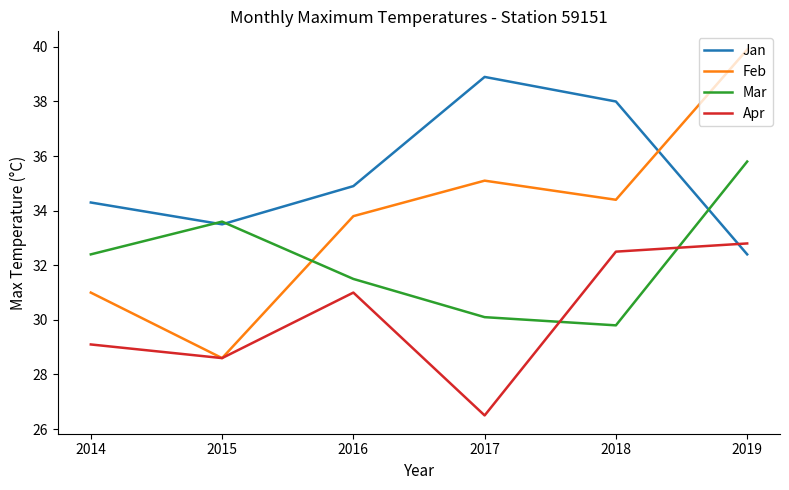

In Apr, how many points are lower than both neighbors (excluding endpoints)?

2